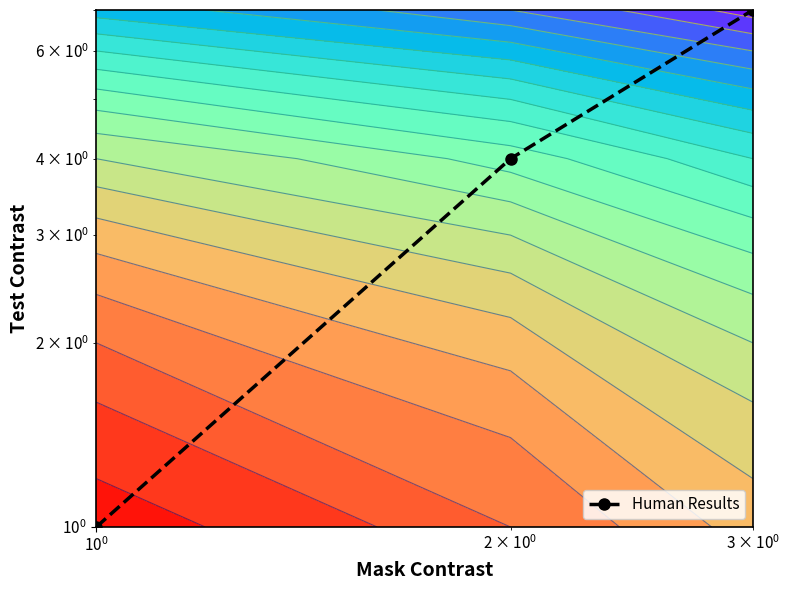

What is the difference between the maximum and minimum values?

6